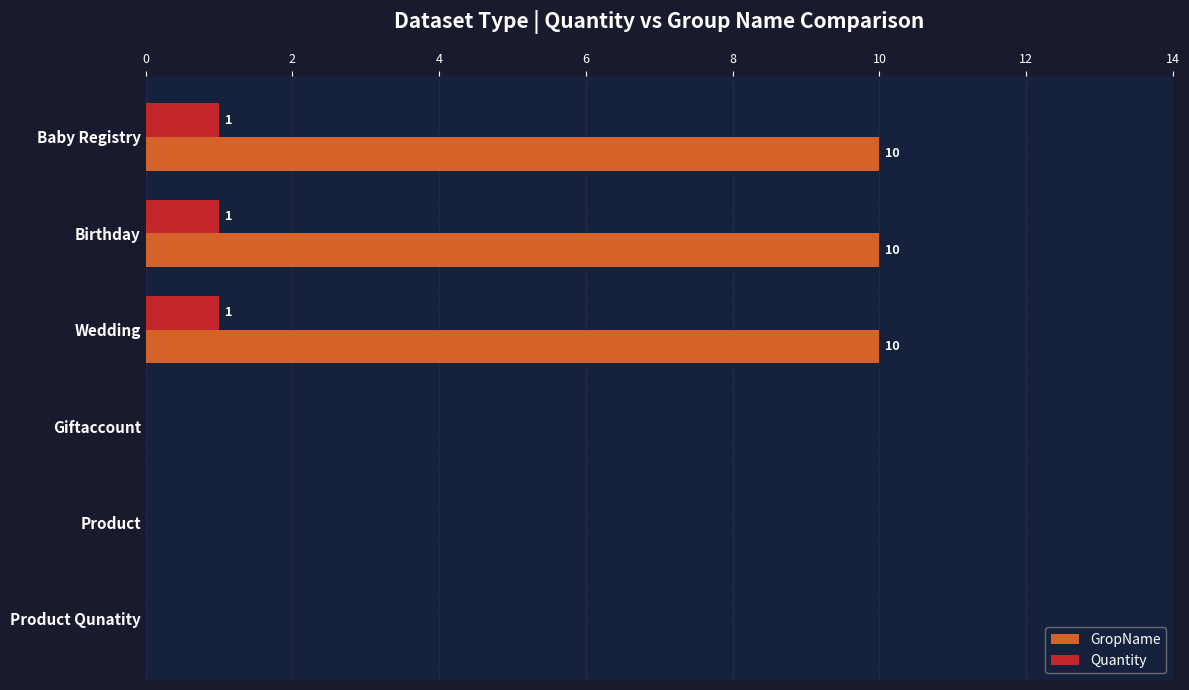

The value of GropName at Giftaccount is -5. True or false?

False